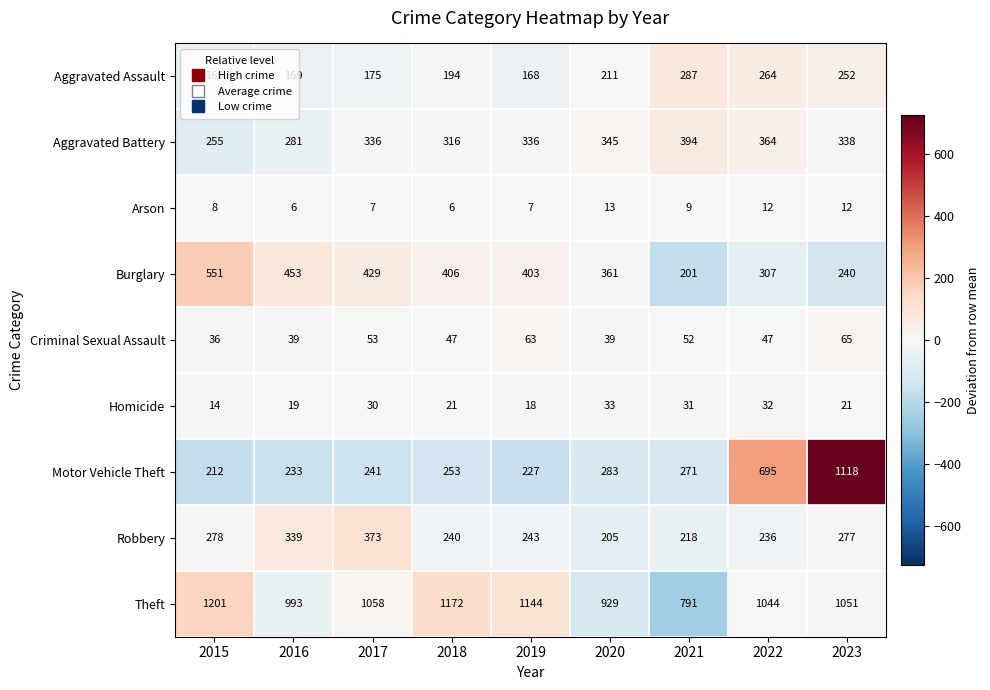

What is the difference between the second highest and second lowest values in the Homicide series?

14